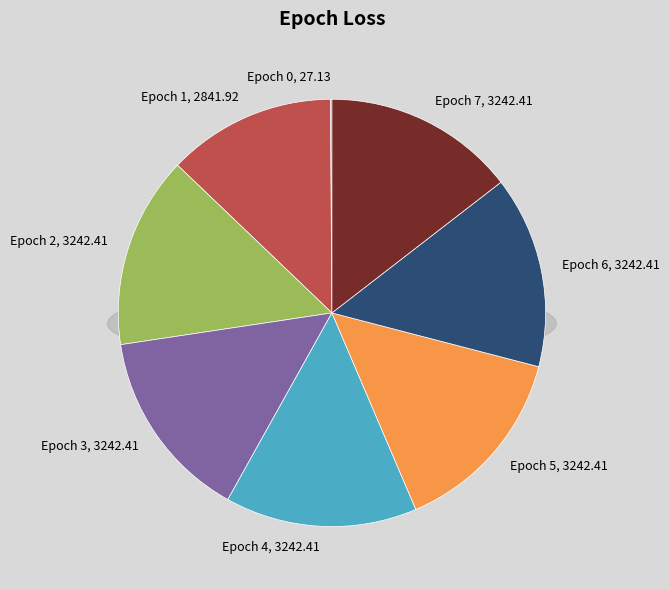

Rank the categories by value from highest to lowest.

2, 3, 4, 5, 6, 7, 1, 0